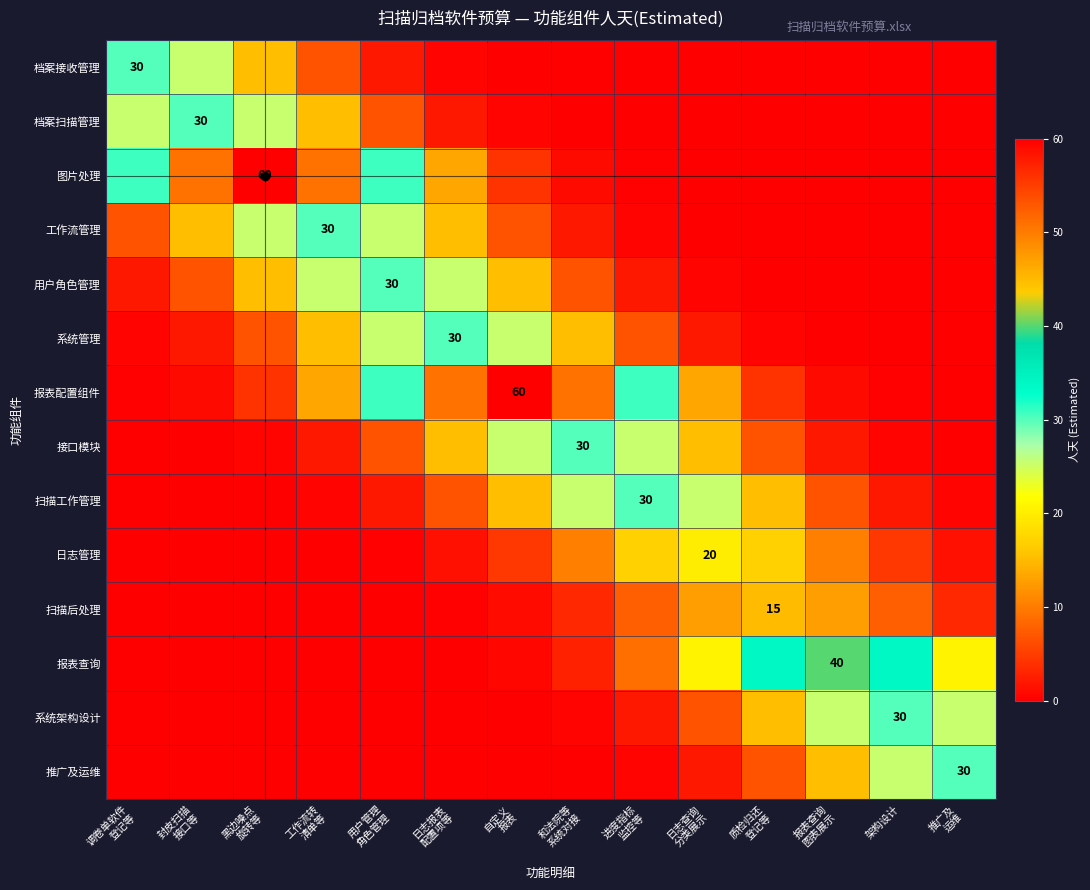

At which label does 接口模块 reach its minimum?

调卷单软件 登记等